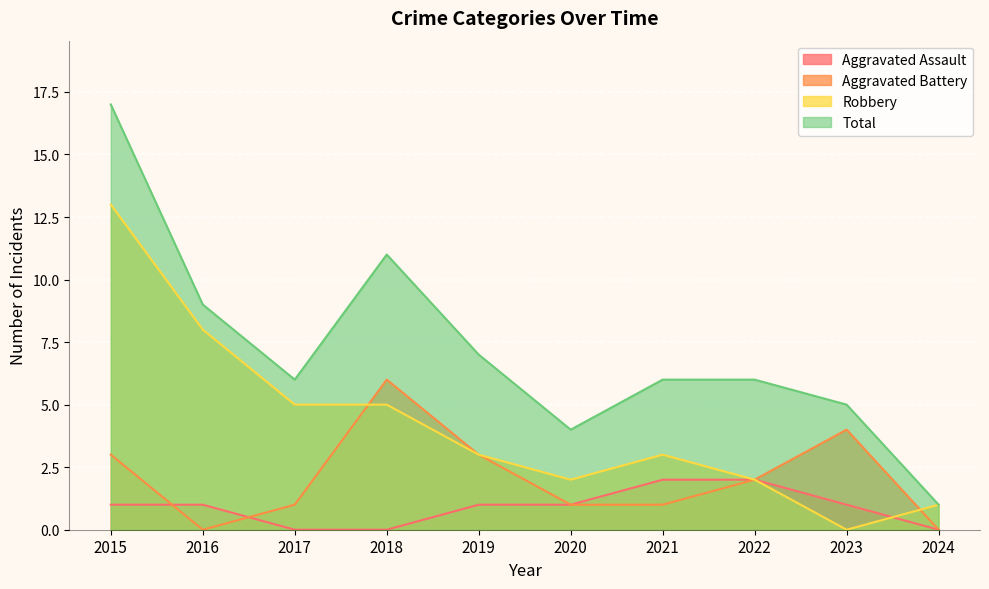

At which category is the sum across all series the highest?

2015